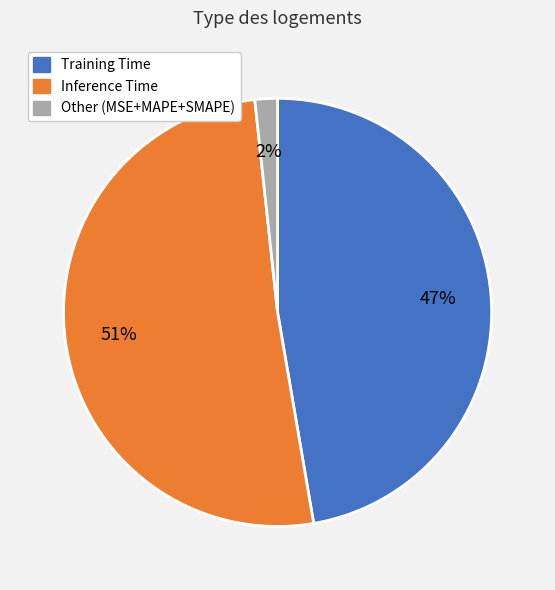

Rank the categories by value from lowest to highest.

Other (MSE+MAPE+SMAPE), Training Time, Inference Time